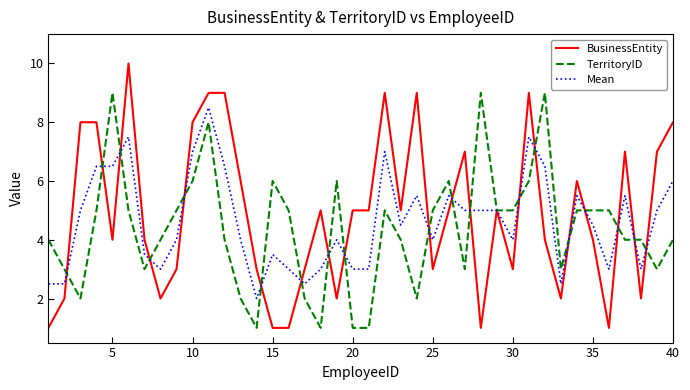

Which series has the largest total across all categories?

BusinessEntity